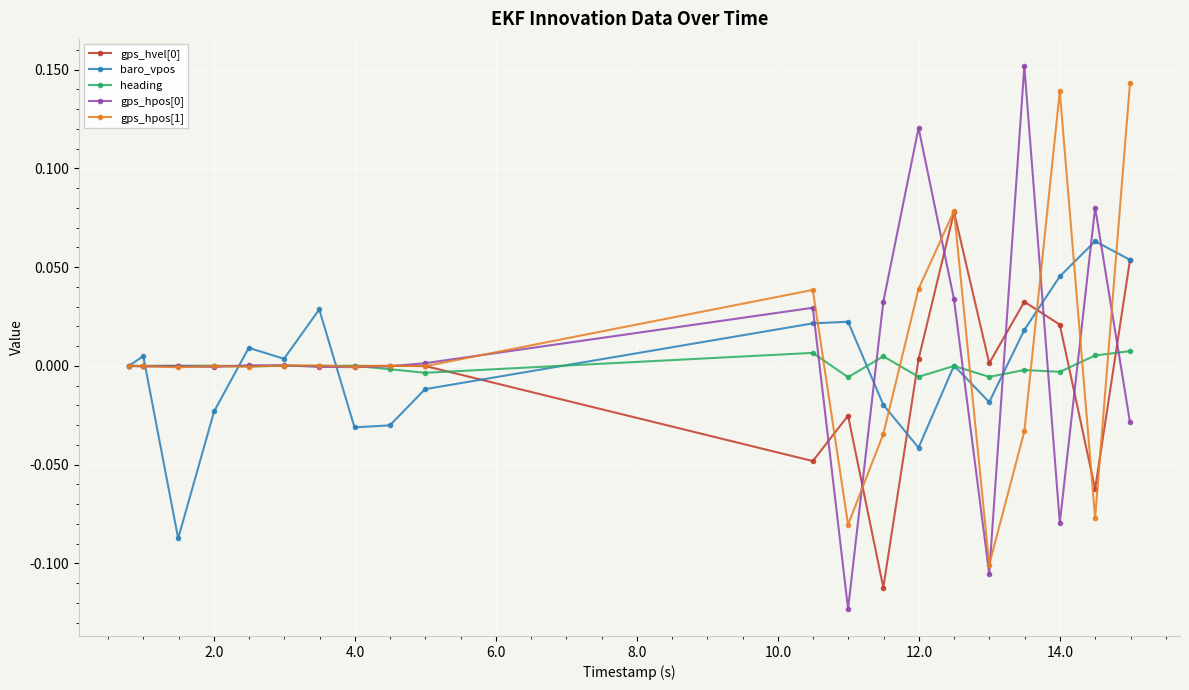

True or false: gps_hpos[0] has more than 1 interior local peaks.

True